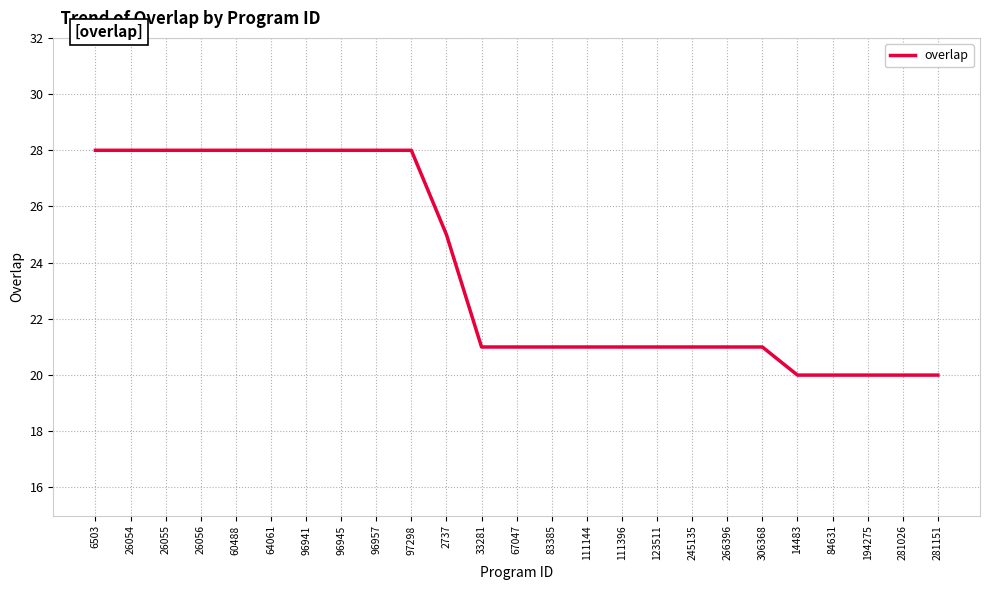

What value does the data have at 14483?

20